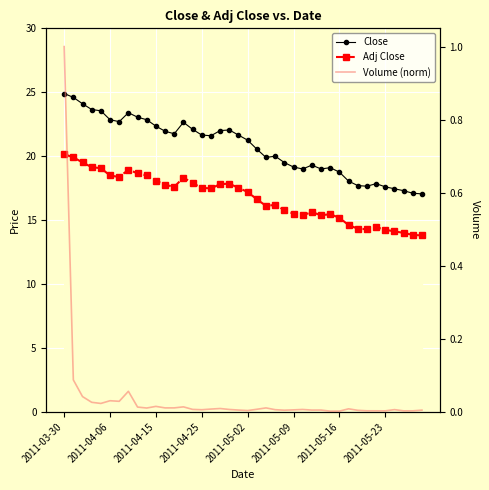

What is the difference between the maximum and minimum values in the Volume (norm) series?

1.0